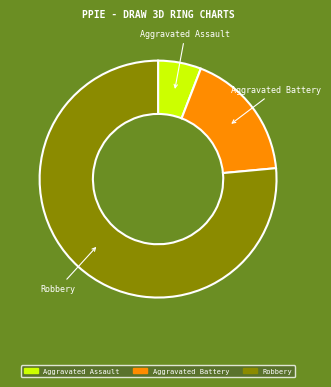

Rank the categories by value from highest to lowest.

Robbery, Aggravated Battery, Aggravated Assault